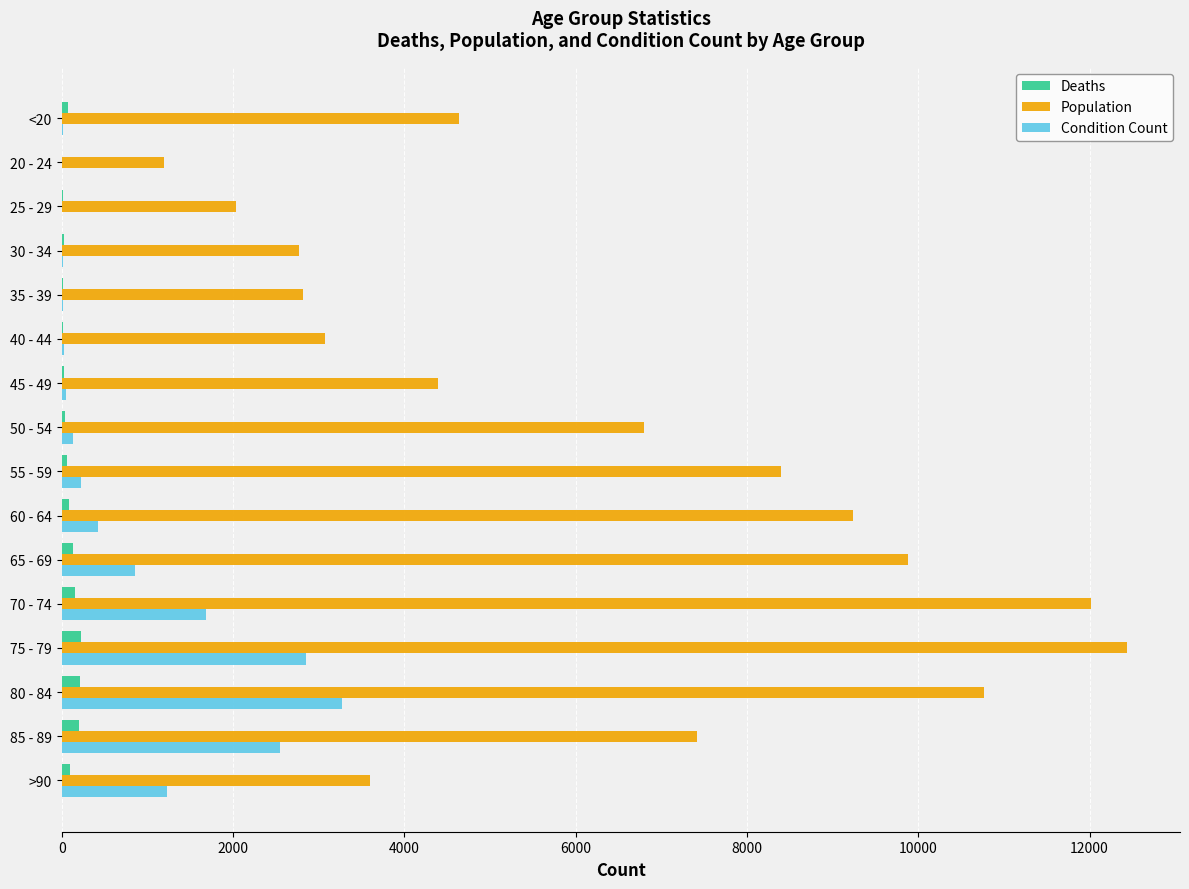

What is the sum of all Condition Count values?

13343